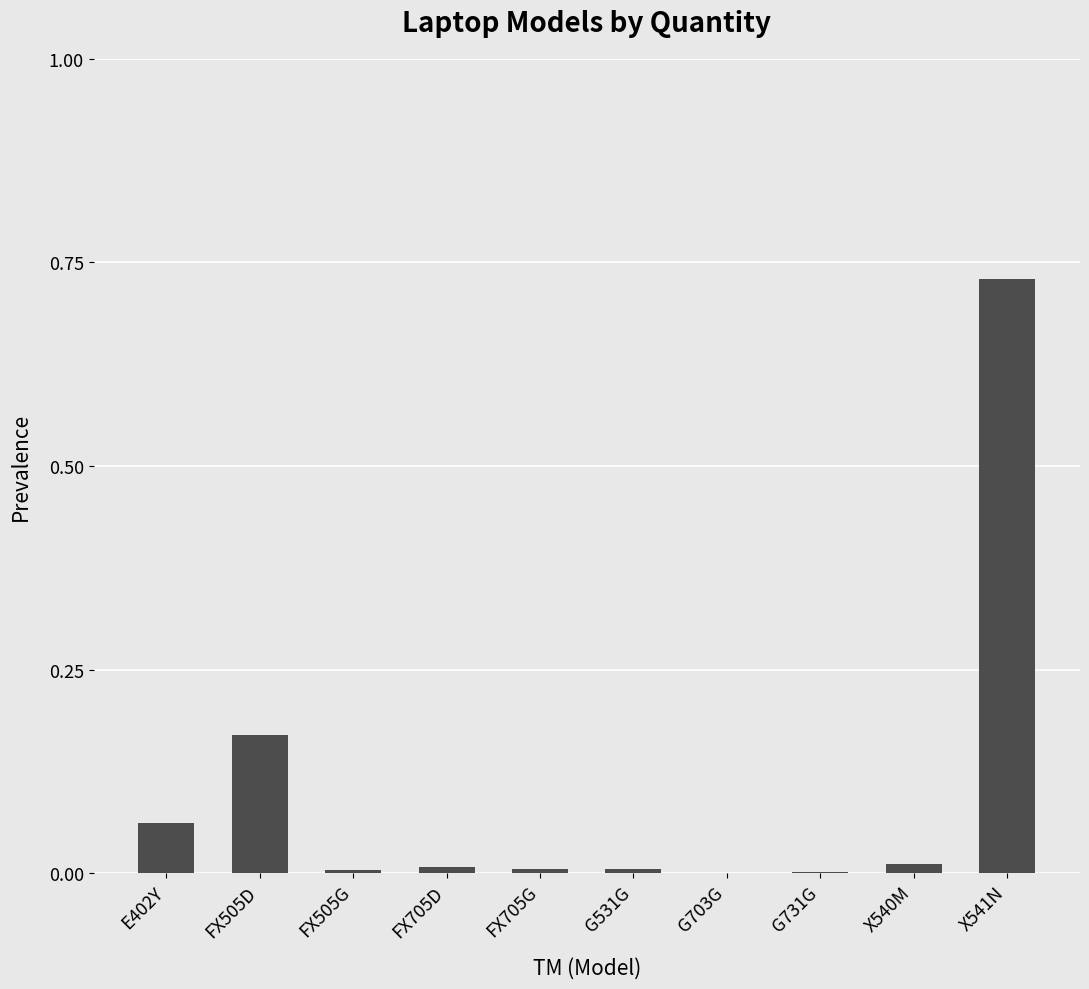

Are the bars horizontal?

No